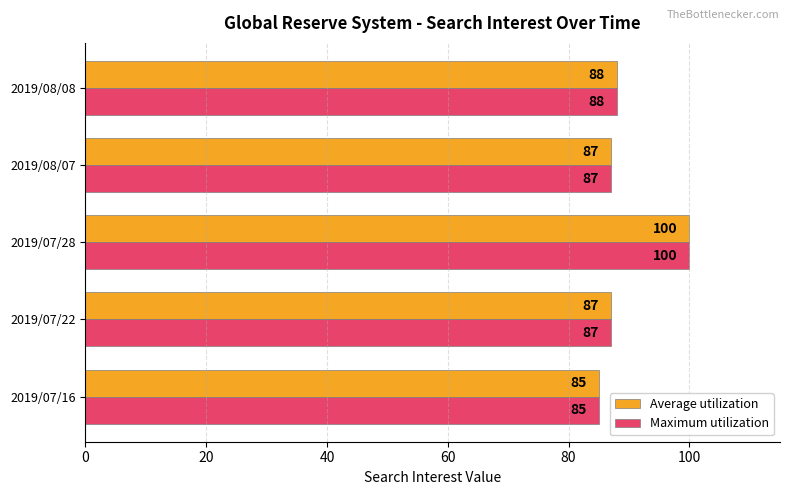

What is the sum of the Maximum utilization values at 2019/07/28 and 2019/08/08?

188